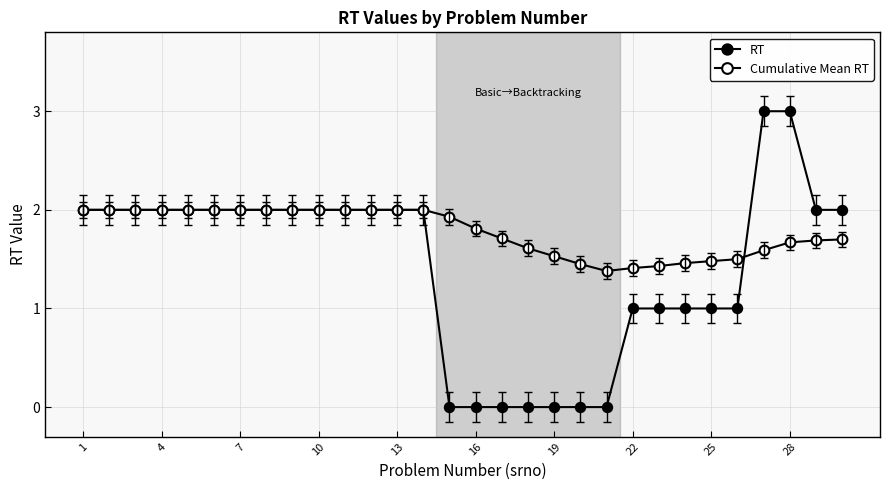

Count the number of categories in the chart.

30